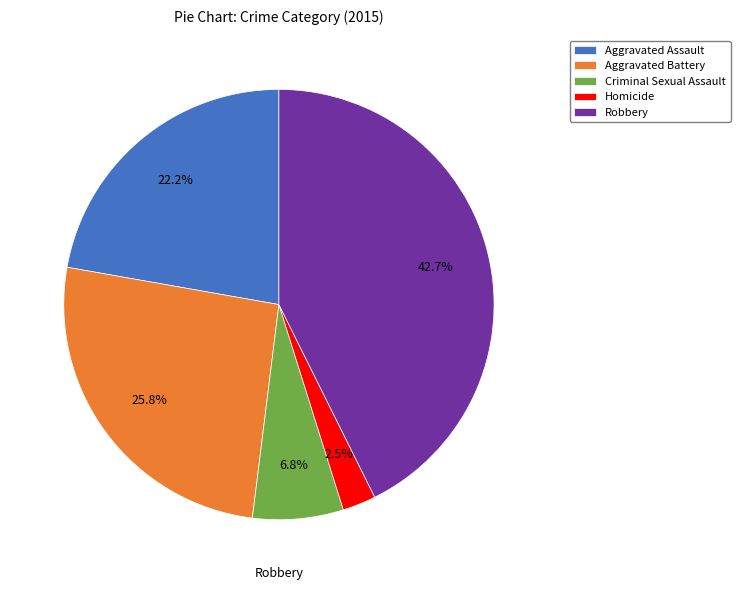

Is it true that Robbery is 28% of the pie?

False